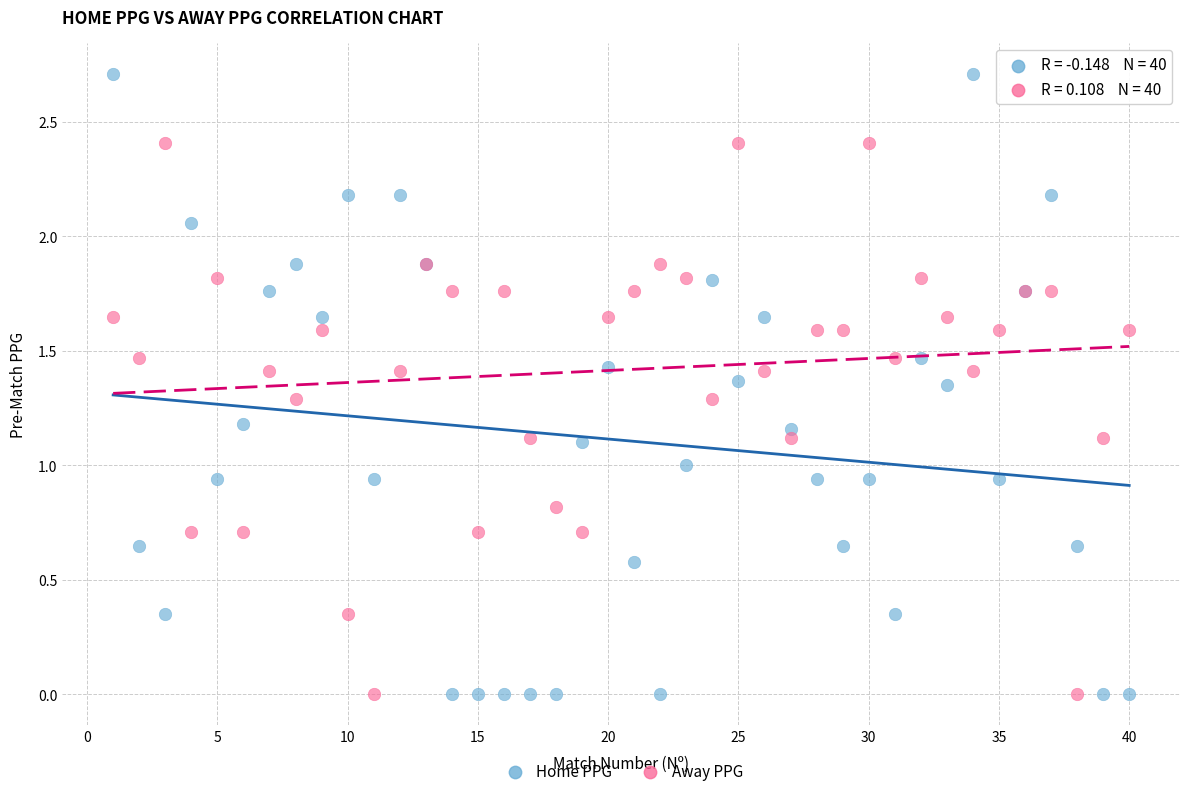

Which series has the widest spread of Y values?

Home PPG